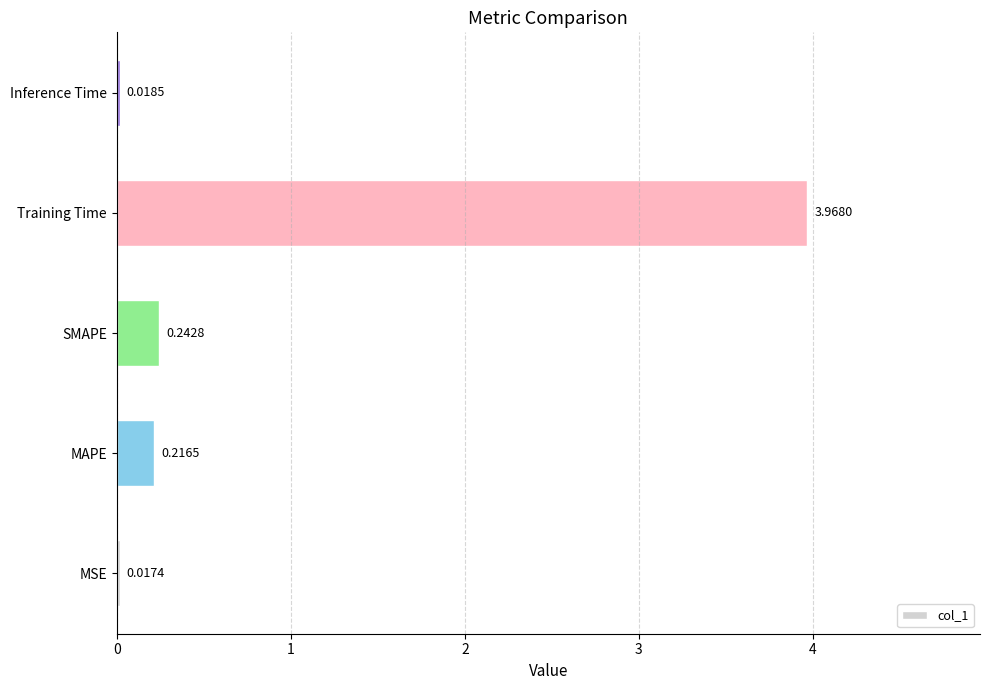

What is the sum of all values?

4.5